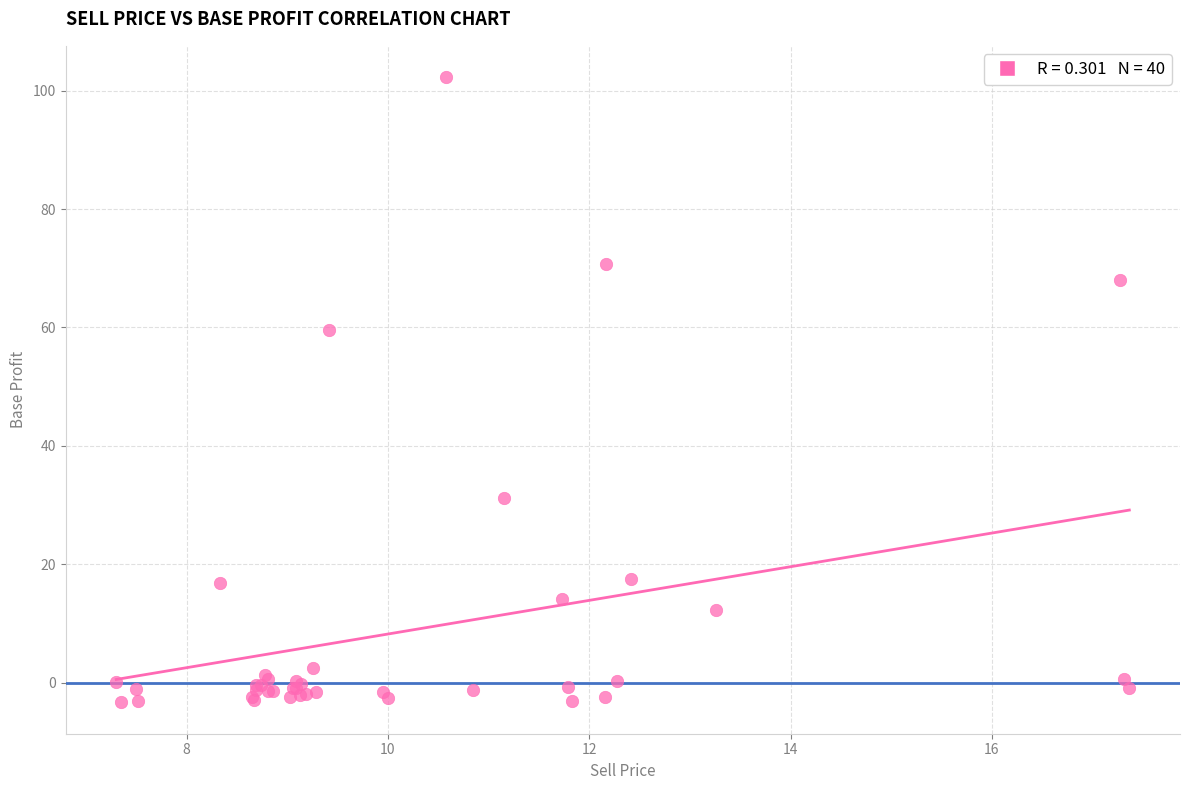

What Y value in the scatter plot is closest to 49?

59.6